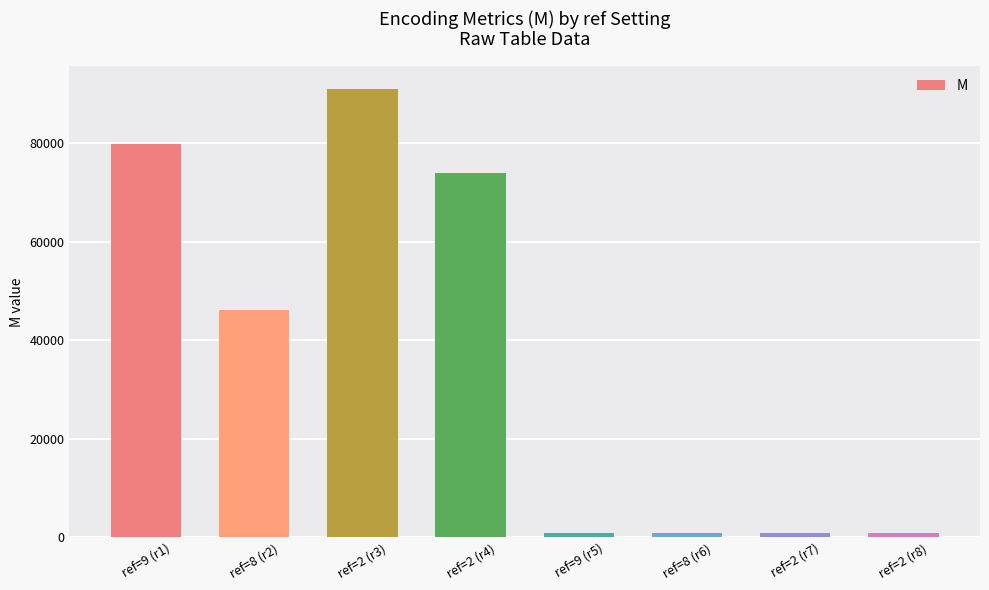

What is the label of the 5th bar from the left?

ref=9 (r5)